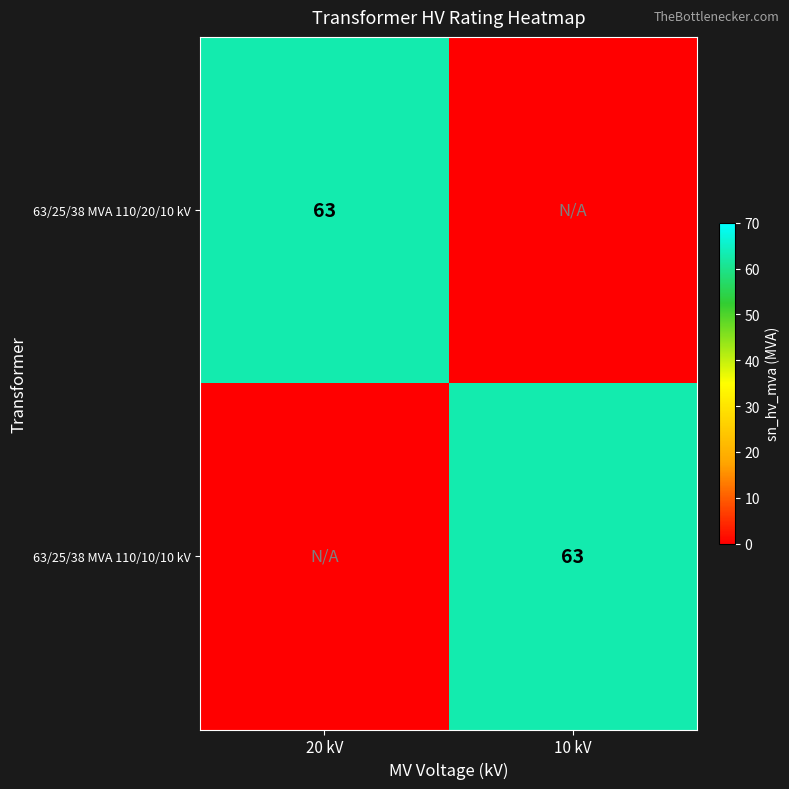

The value of 63/25/38 MVA 110/20/10 kV at 20 kV is 63. True or false?

True